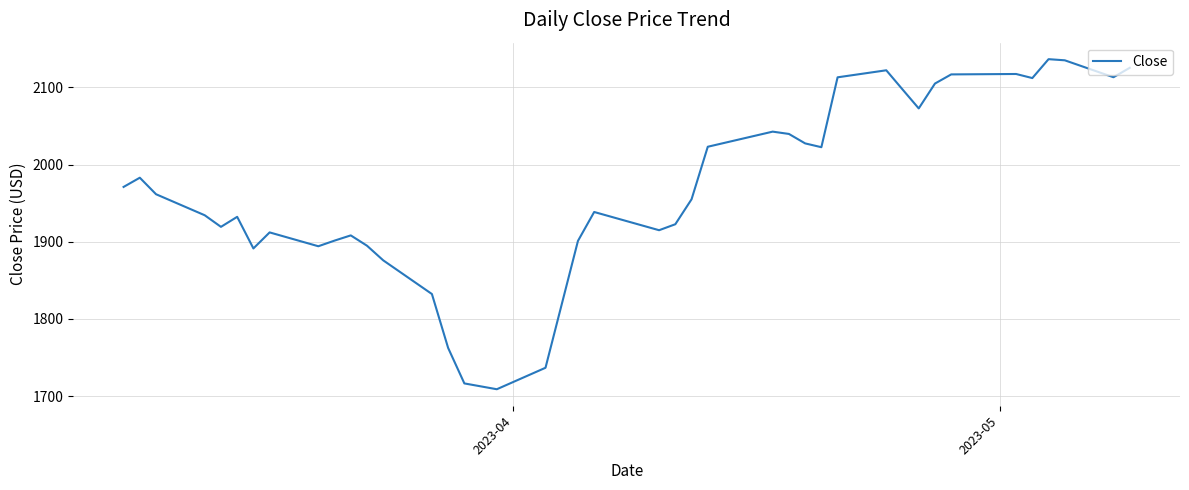

What is the difference between the maximum and minimum values?

427.6